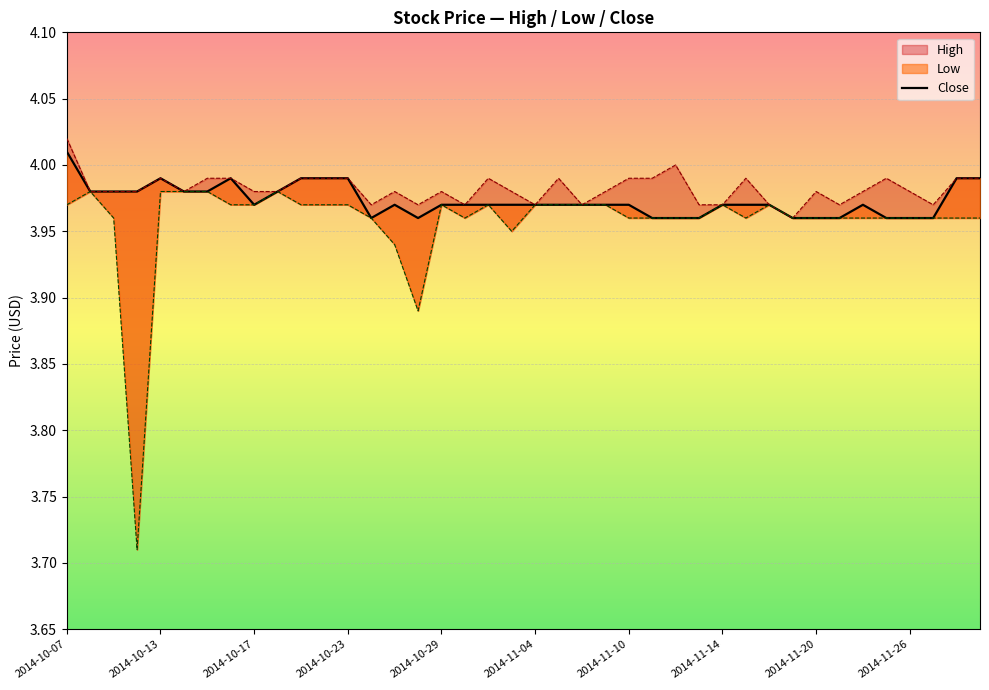

What is the average value?

4.0